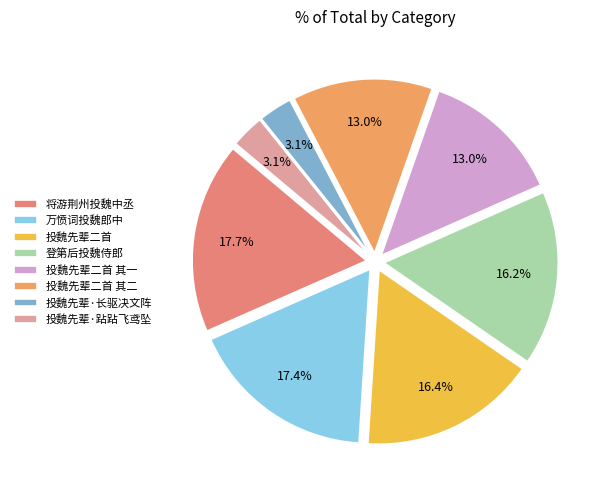

What percentage is the 登第后投魏侍郎 slice, to the nearest percent?

16%